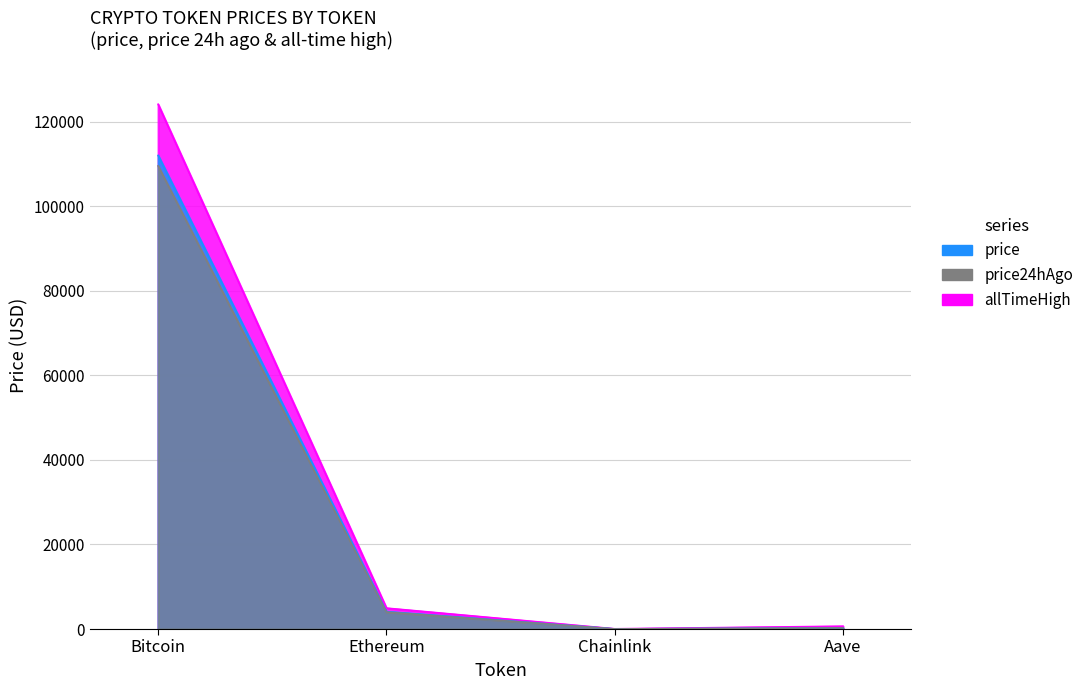

What are all the series names shown in the legend?

price, price24hAgo, allTimeHigh